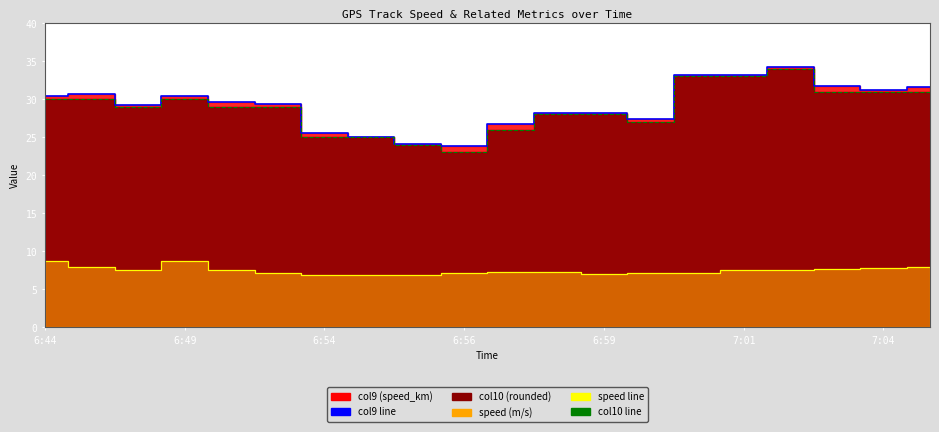

Is the value of speed line at 6:49 greater than the value of col10 line at 7:01?

No